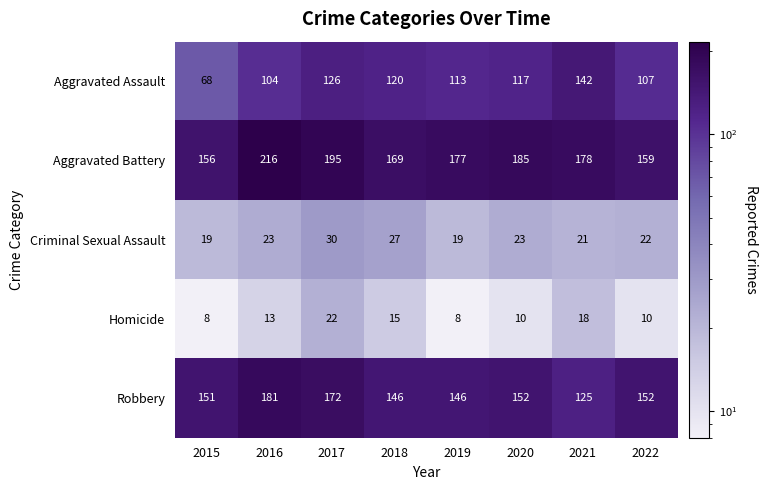

Is it true that Homicide equals 15 at 2018?

True